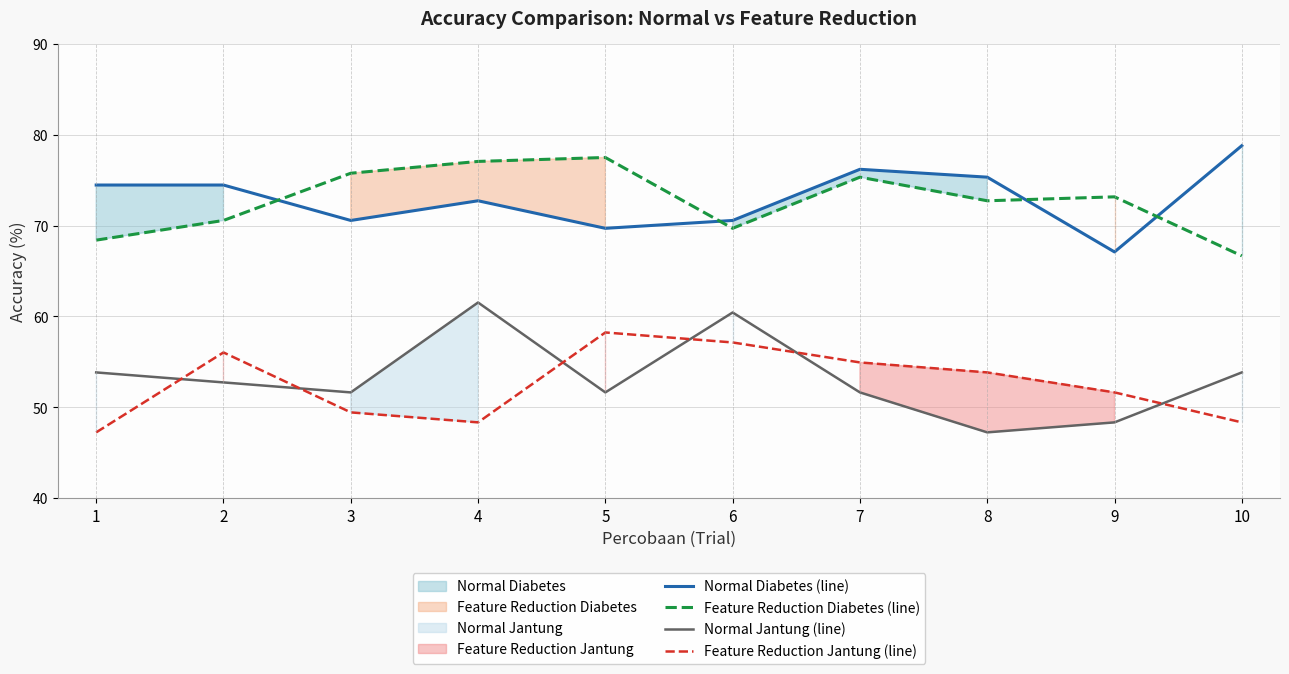

Which series changed the most between 1 and 4?

Feature Reduction Diabetes (line)